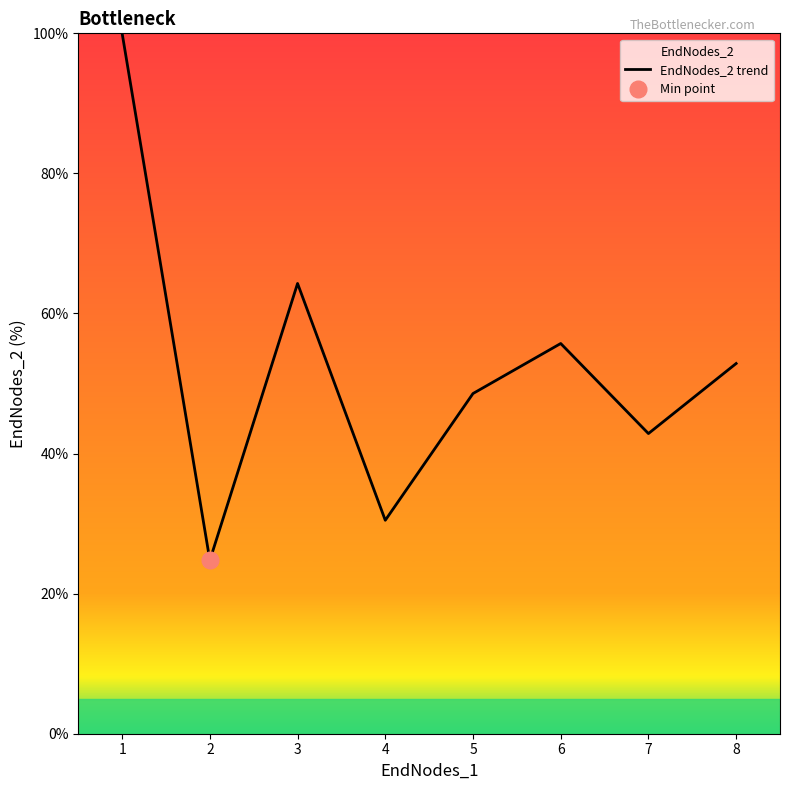

The EndNodes_2 trend series shows 64.3 at 3. True or false?

True